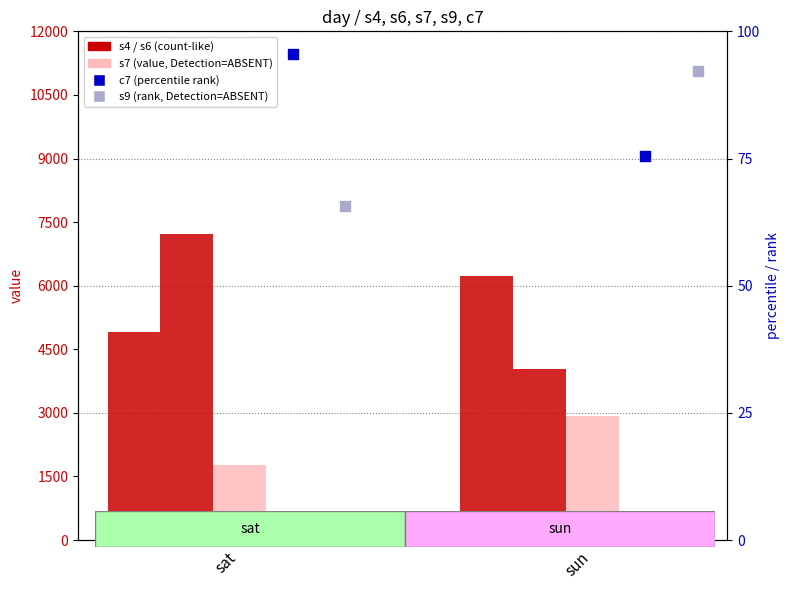

Which series reaches the minimum Y coordinate?

s9